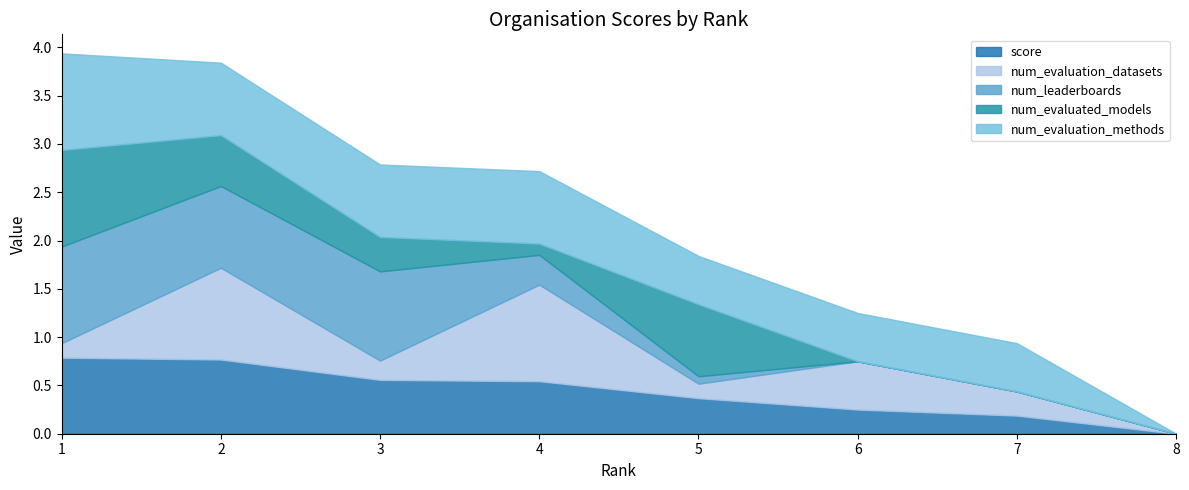

True or false: num_leaderboards has a value of 0.0 at 6.

True